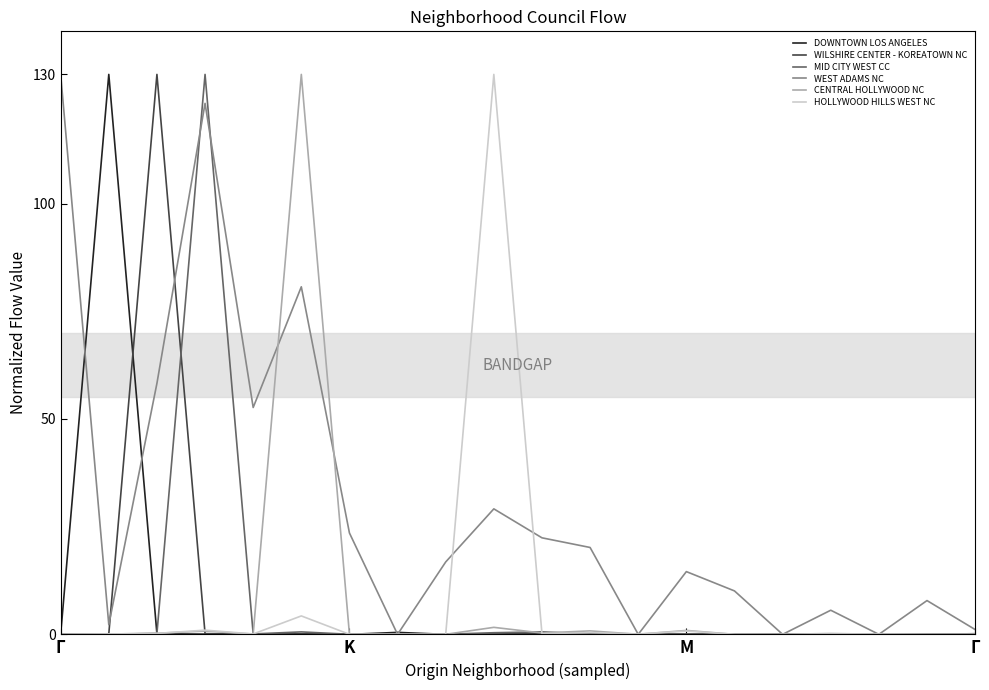

Which series has the largest total across all categories?

WEST ADAMS NC